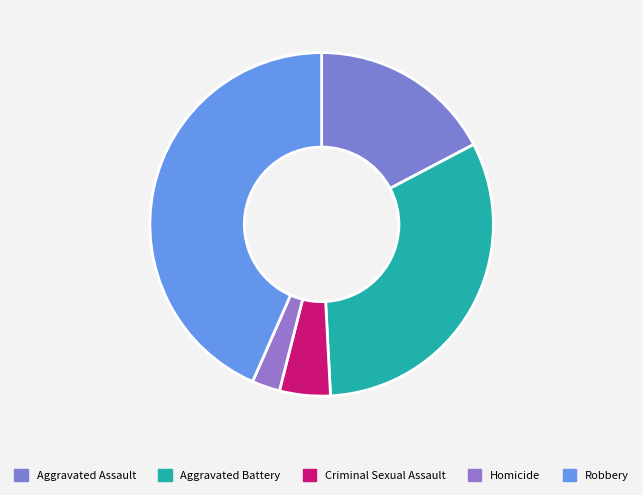

Rank the categories by value from lowest to highest.

Homicide, Criminal Sexual Assault, Aggravated Assault, Aggravated Battery, Robbery